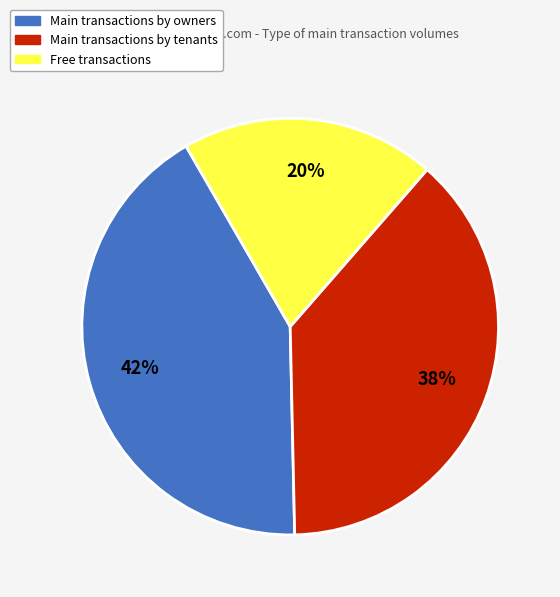

To the nearest percent, what is the difference between the largest and smallest slice percentages?

22%